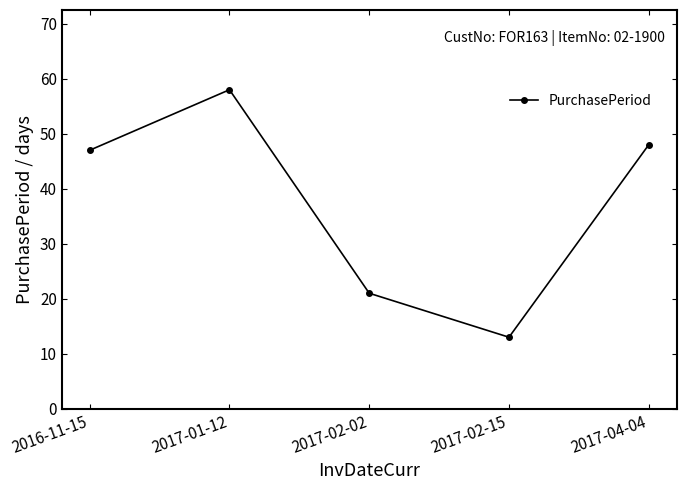

Rank the categories by value from highest to lowest.

2017-01-12, 2017-04-04, 2016-11-15, 2017-02-02, 2017-02-15